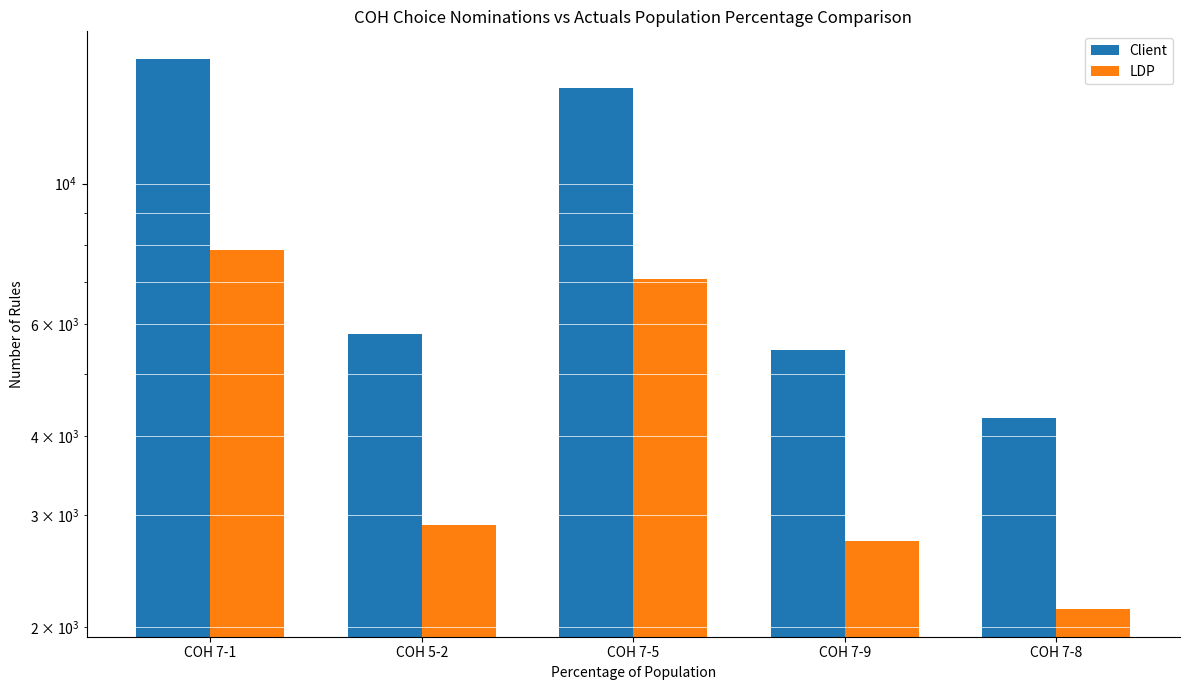

What are all the series names shown in the legend?

Client, LDP